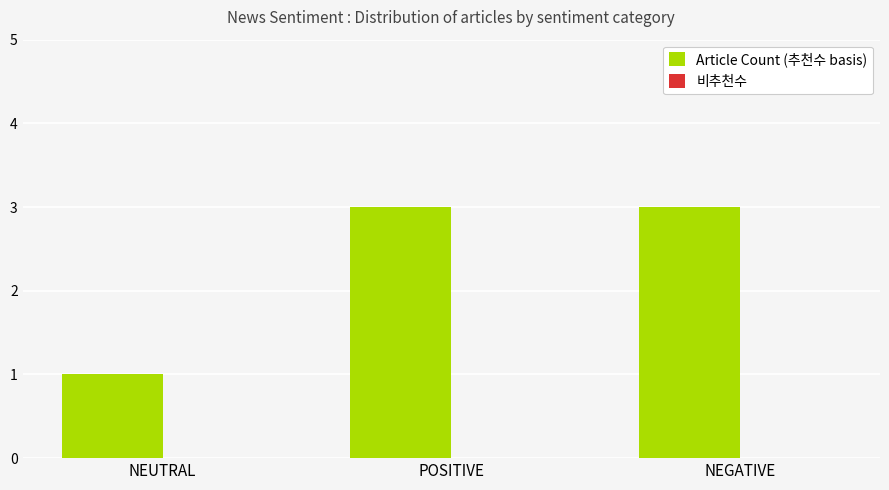

What is the change in value from NEUTRAL to POSITIVE?

+2